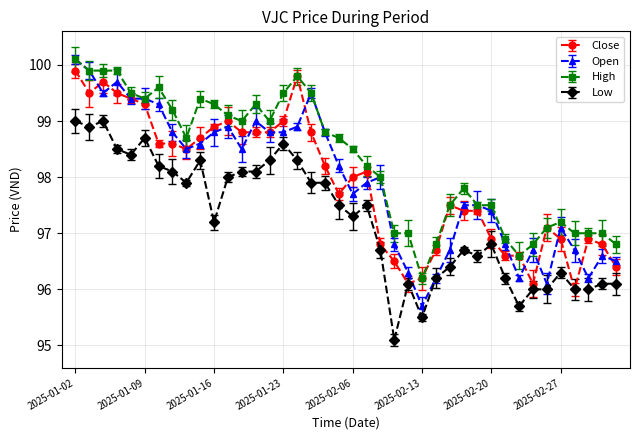

Which series has the widest spread of values?

Open